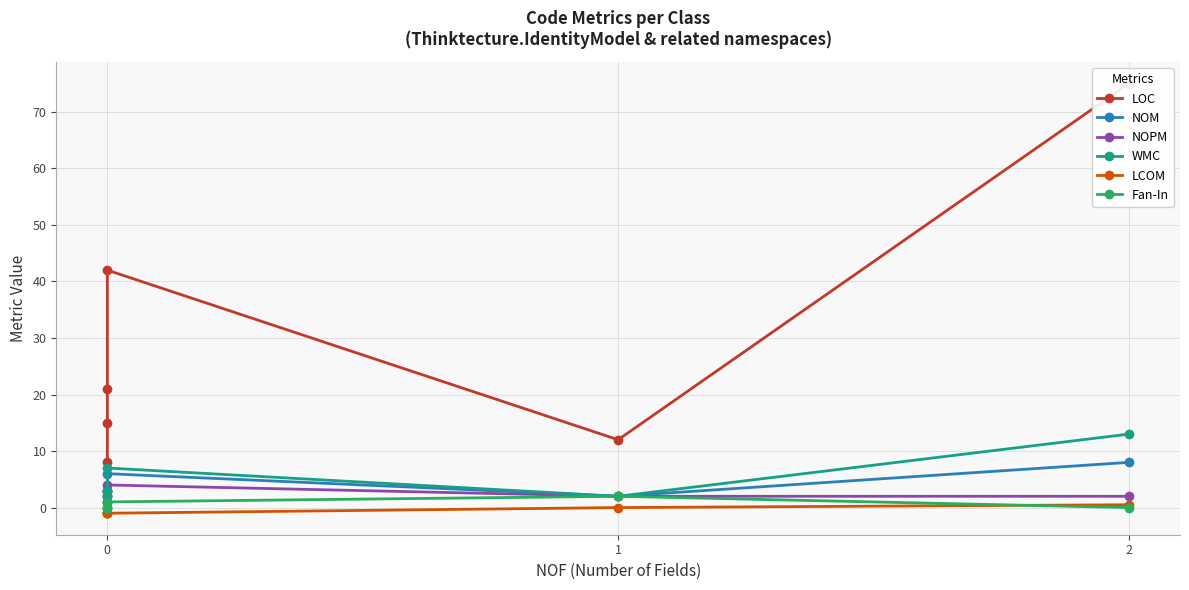

True or false: WMC and LOC intersect in this chart.

False